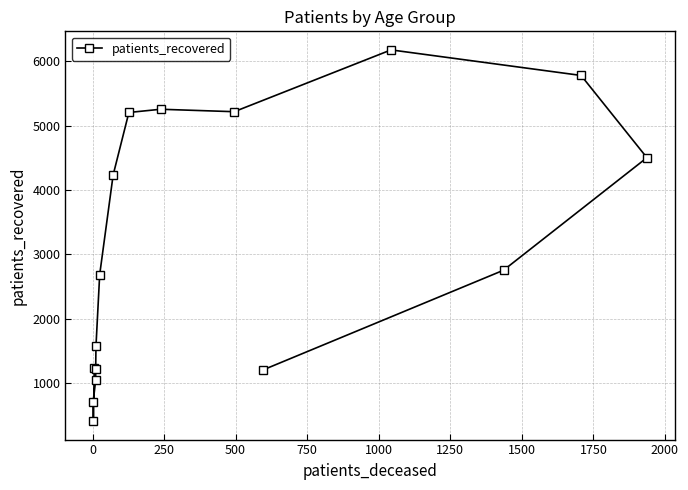

How many interior local valleys (lower than both neighbors) does the data have?

2